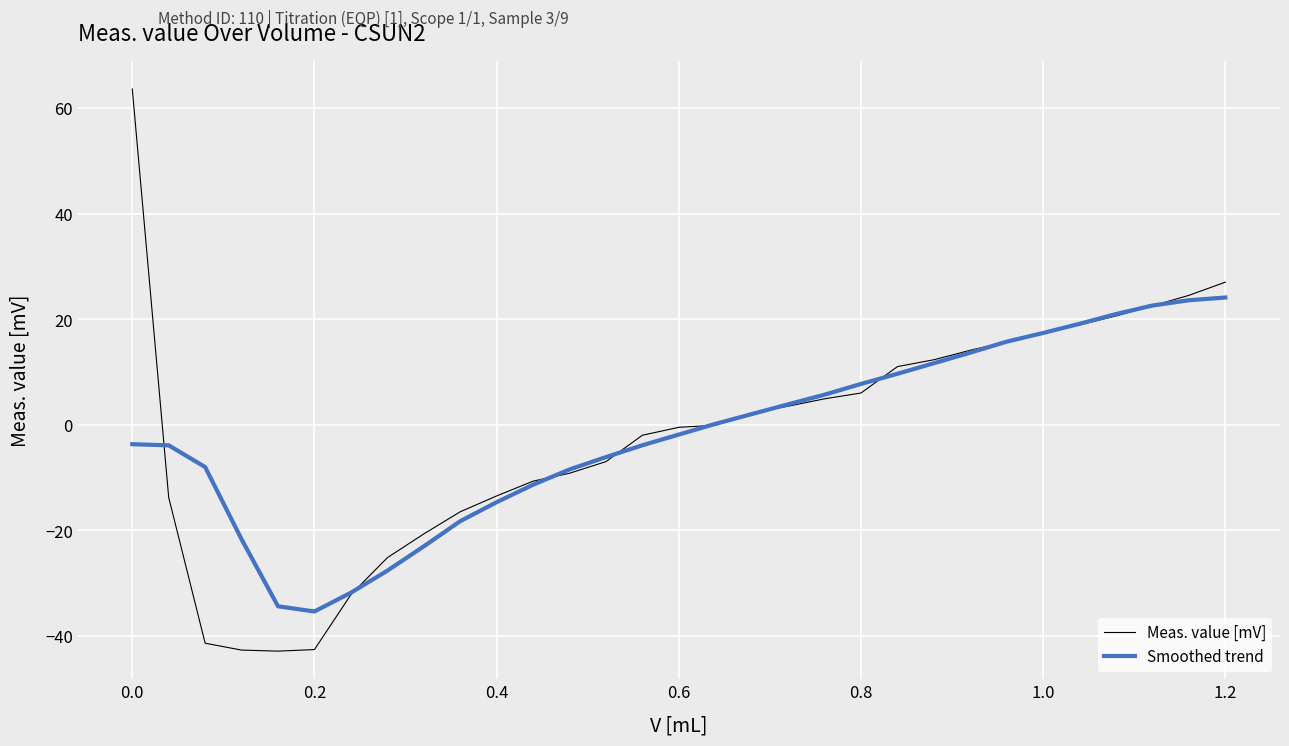

What is the smallest value displayed?

-42.9